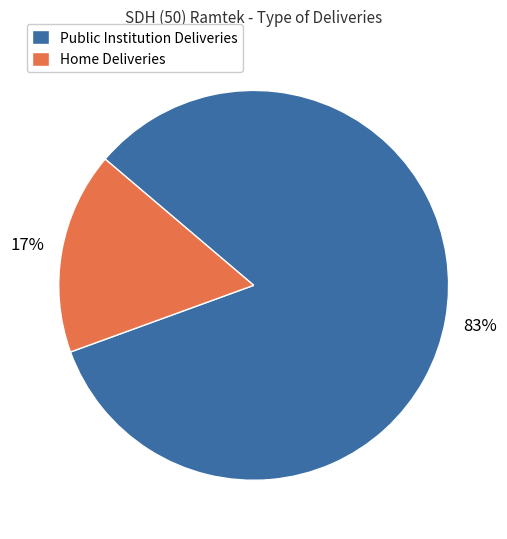

Which slice is the smallest?

Home Deliveries